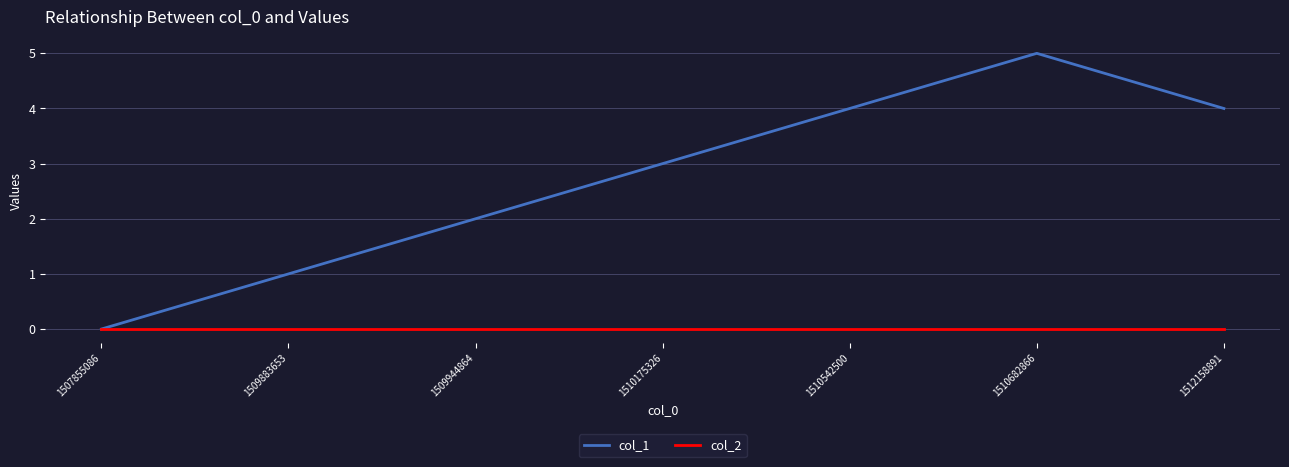

What are all the series names shown in the legend?

col_1, col_2